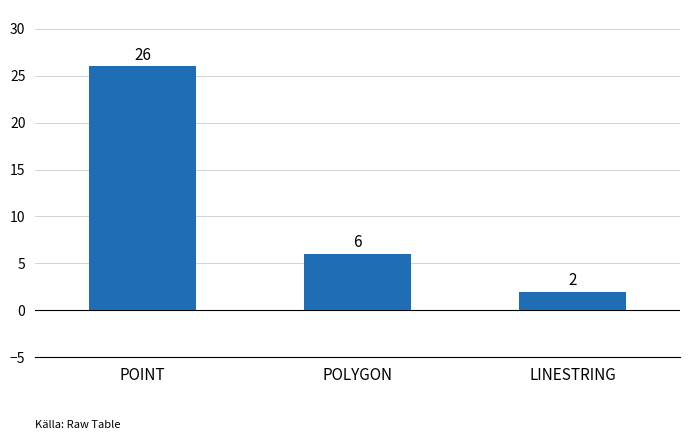

Reading left to right, transcribe all the data shown in this chart.

26	6	2